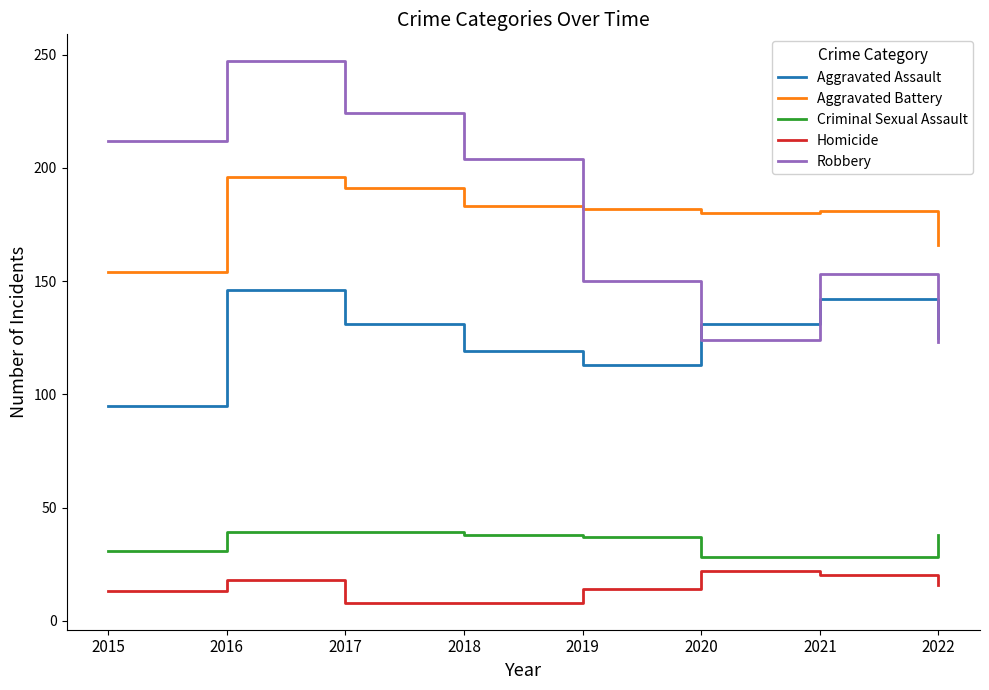

True or false: Aggravated Assault and Aggravated Battery cross at least once.

False